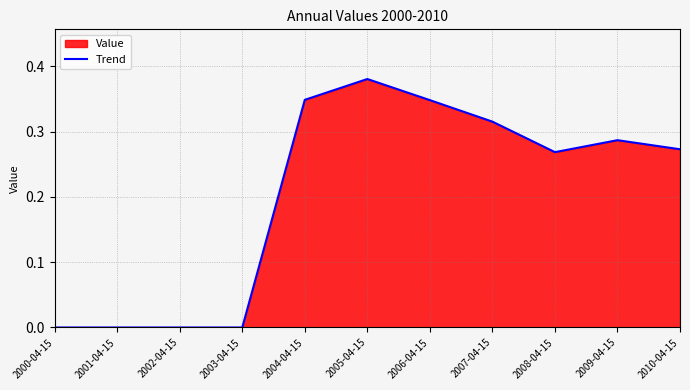

What is the change in value from 2000-04-15 to 2010-04-15?

+0.3